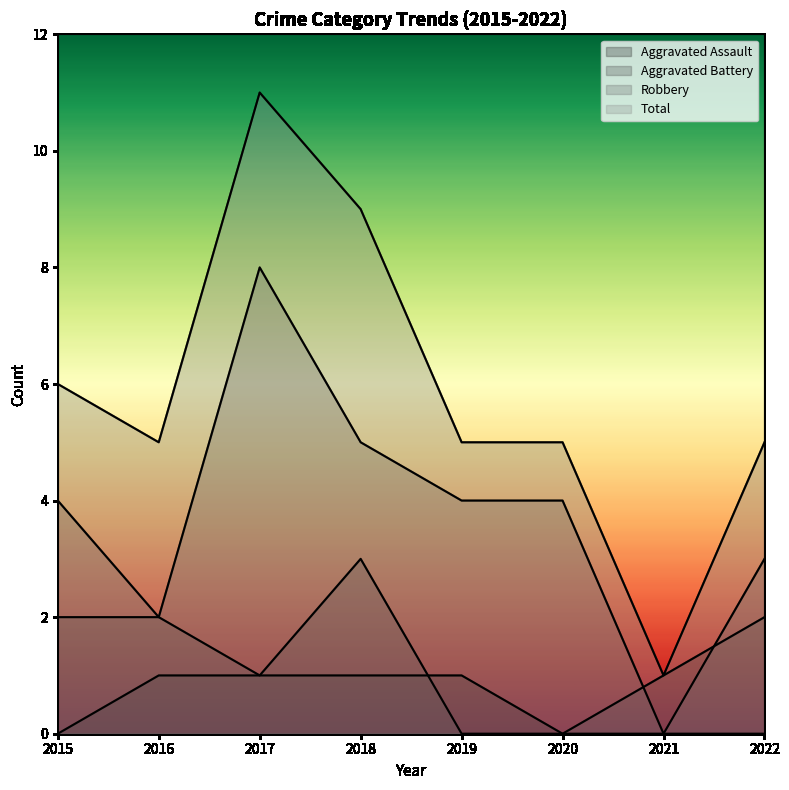

Is the value of Aggravated Battery at 2020 greater than the value of Robbery at 2016?

No